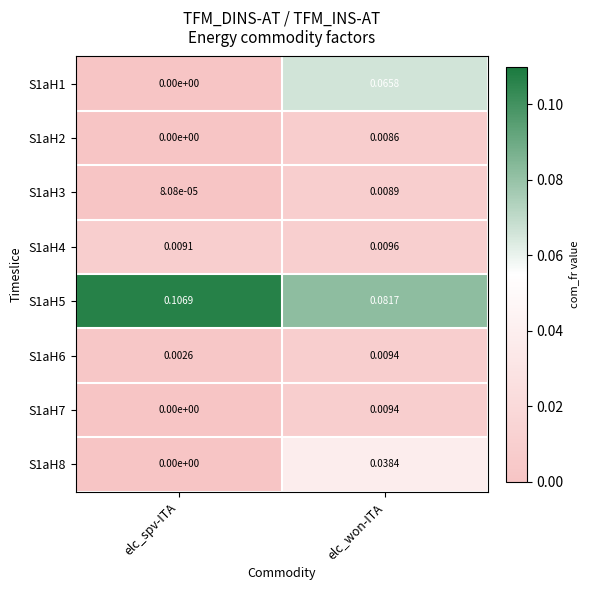

At which category is the sum across all series the highest?

elc_won-ITA